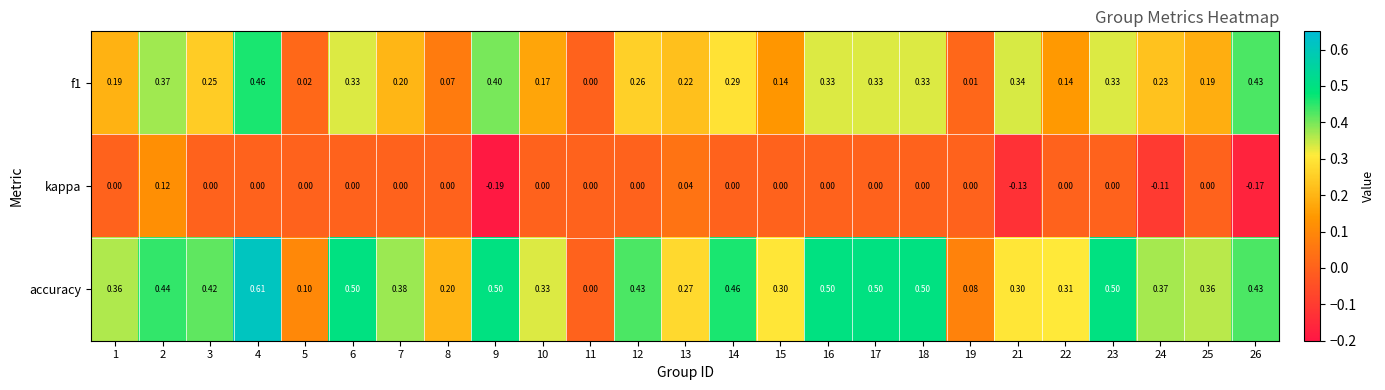

How many categories are shown in the chart?

25